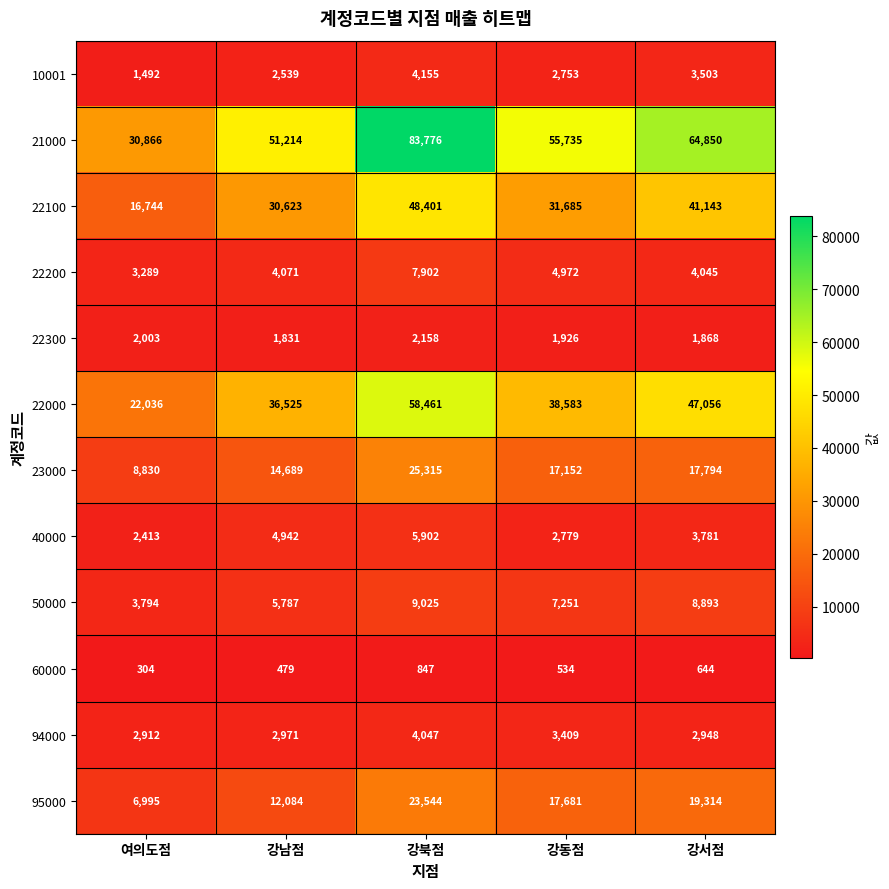

The 21000 series shows 64850 at 강서점. True or false?

True